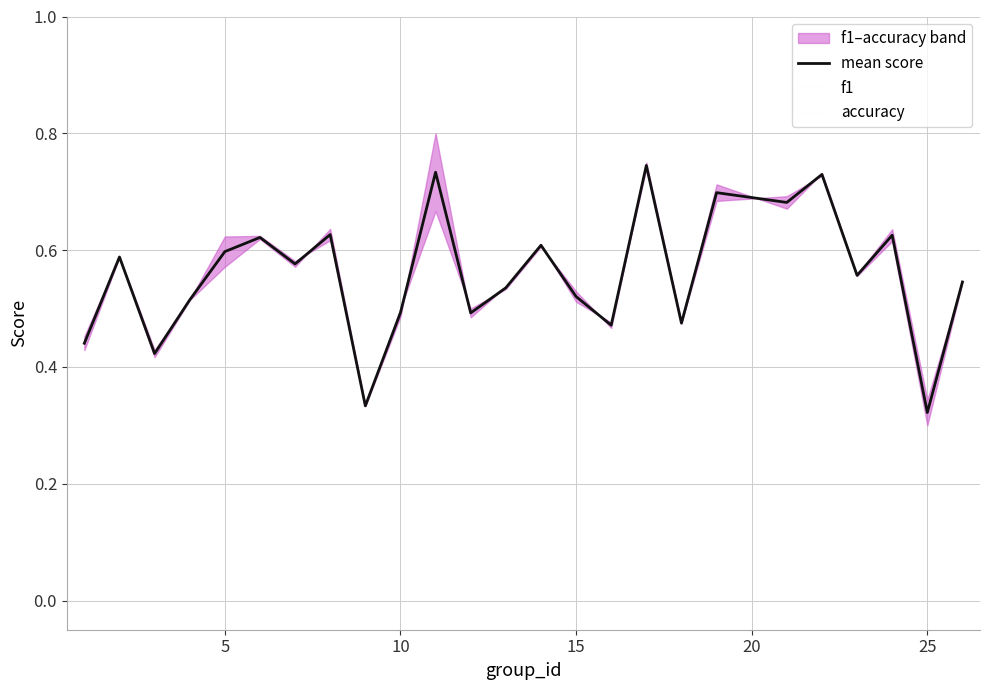

Rank the series by their average value, from highest to lowest.

f1, mean score, accuracy